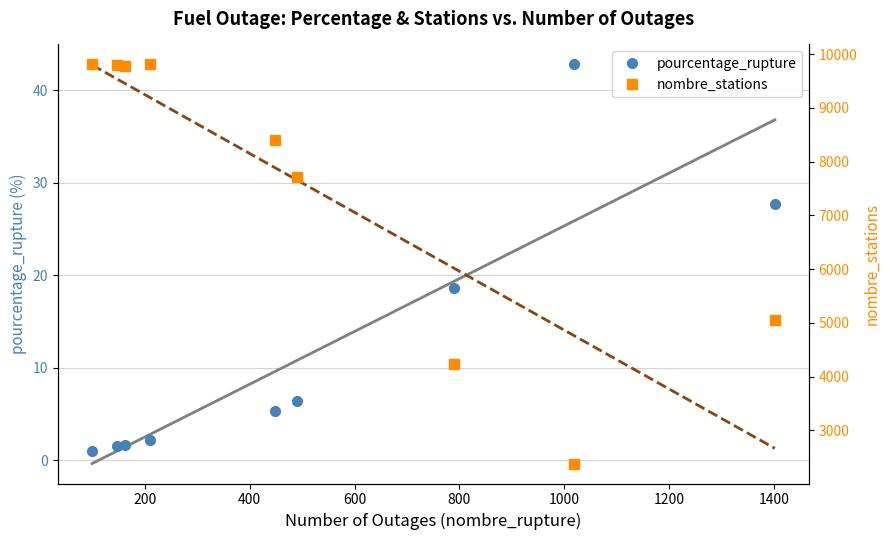

Reading left to right, what are all the values shown in this chart?

pourcentage_rupture: 0=1.0	200=1.5	400=1.7	600=2.1	800=5.3	1000=6.4	1200=18.7	1400=42.8	1600=27.7
nombre_stations: 0=9810.0	200=9795.0	400=9771.0	600=9810.0	800=8402.0	1000=7710.0	1200=4233.0	1400=2382.0	1600=5059.0